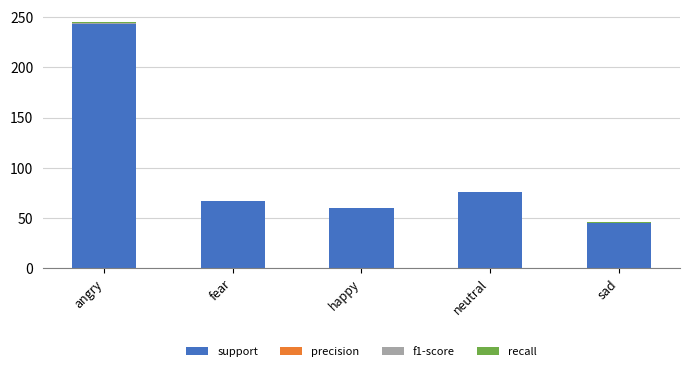

At which label does support reach its peak?

angry